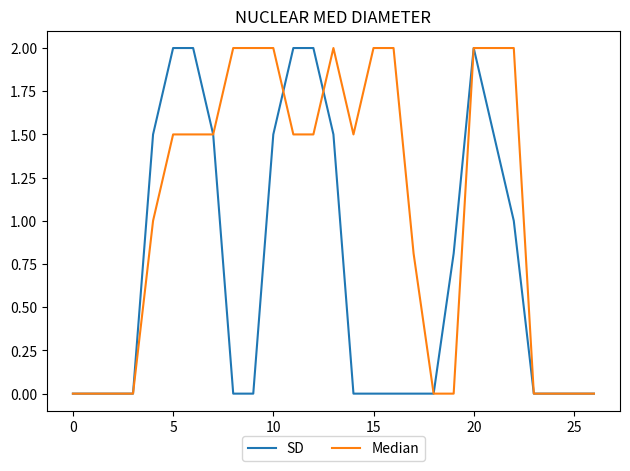

Is this an area chart (filled region under the line)?

No